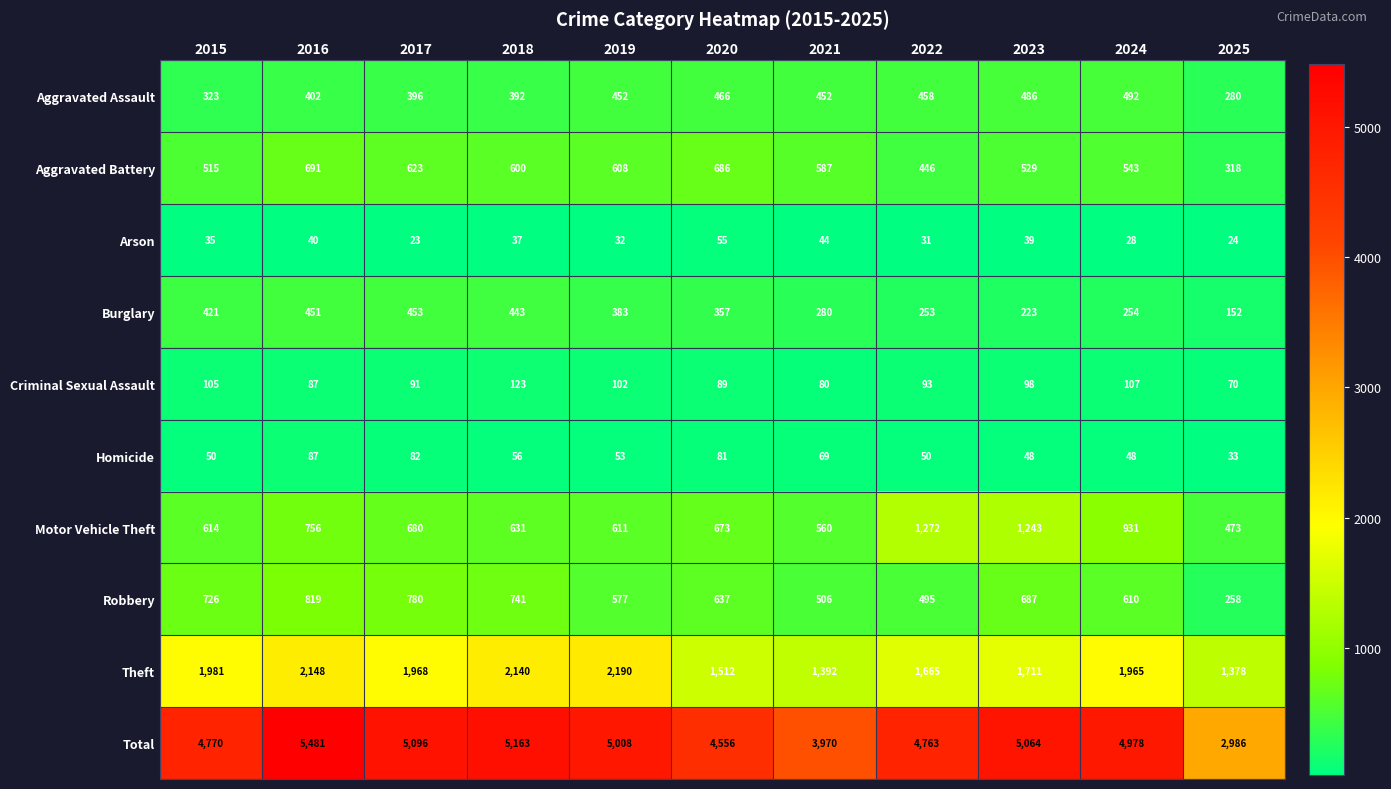

What is the difference between the maximum and minimum values in the Homicide series?

54